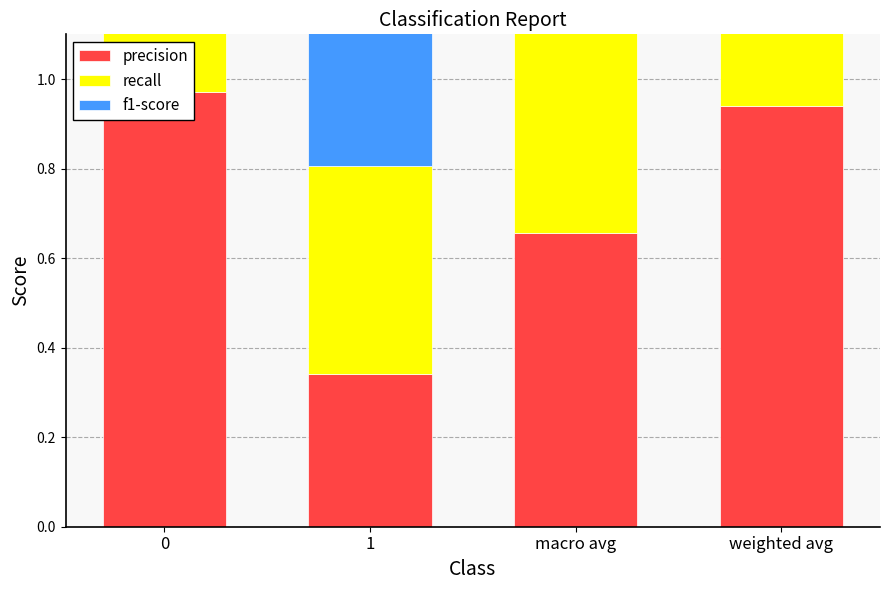

Is it true that precision equals 1.4 at weighted avg?

False